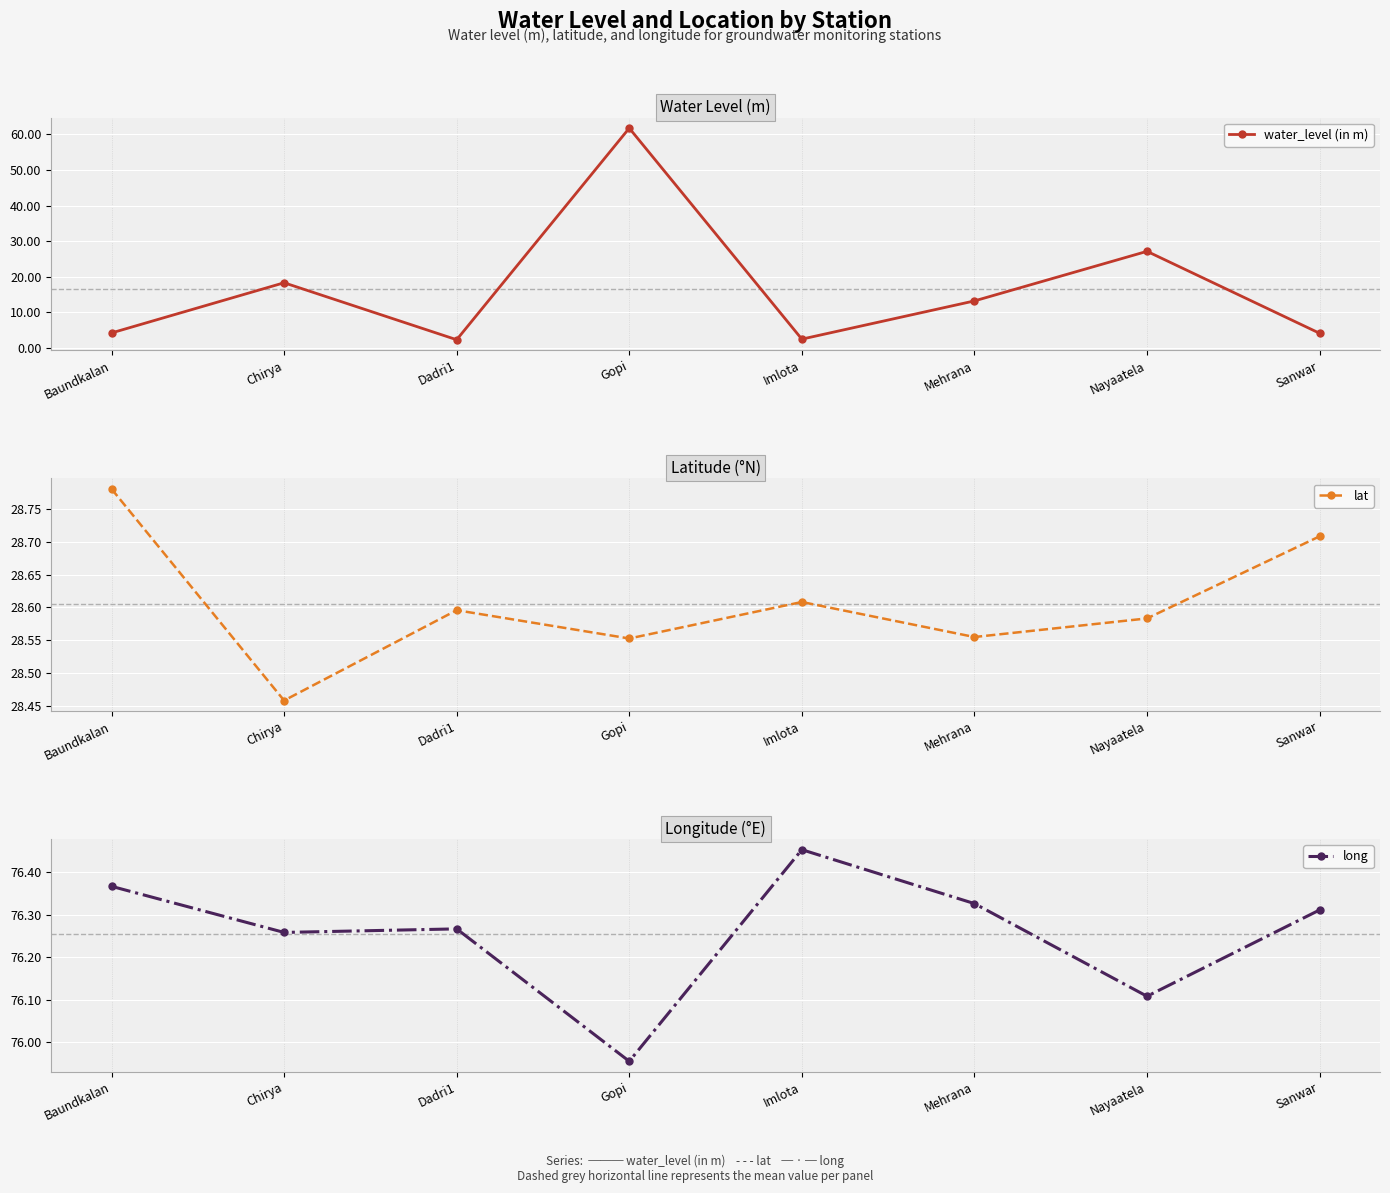

Read the lat value at Chirya.

28.5